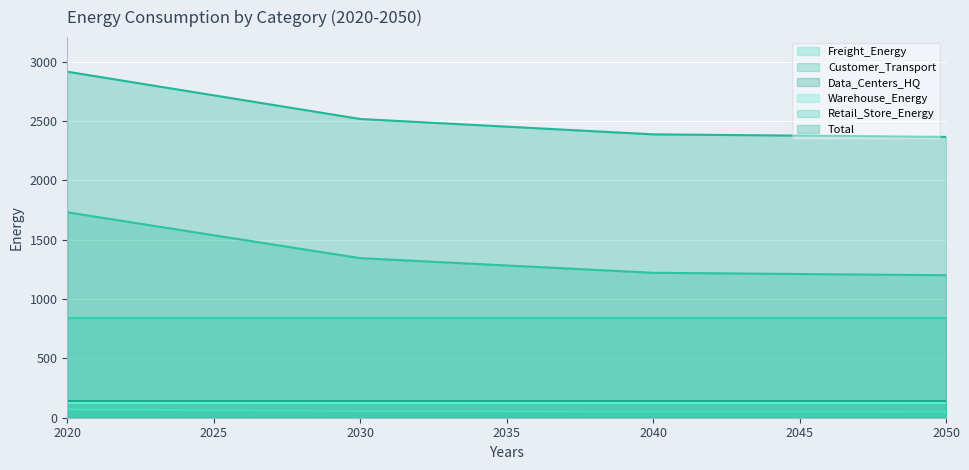

At how many categories does at least one series exceed 2380?

3